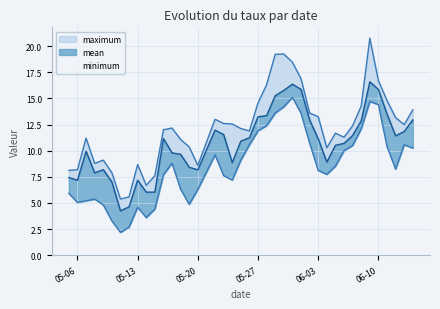

What is the approximate value of mean at 2025-05-09?

8.2